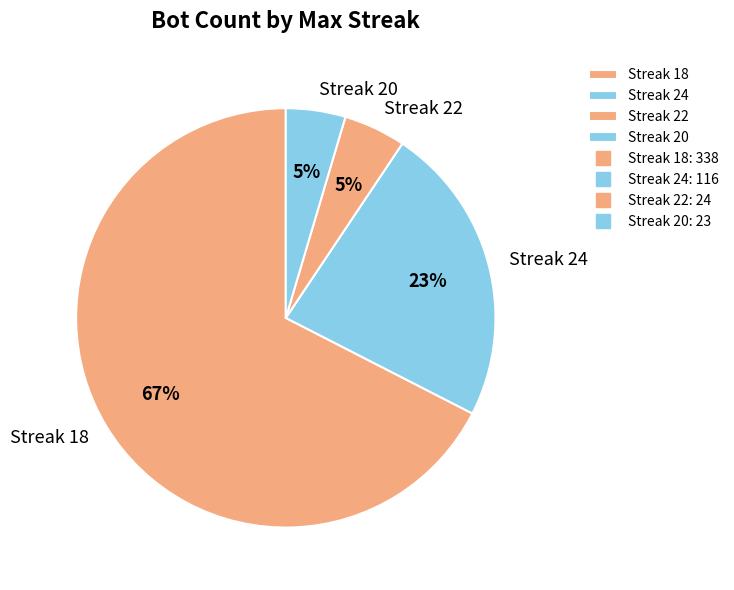

The Streak 18 slice represents 79% of the pie. True or false?

False